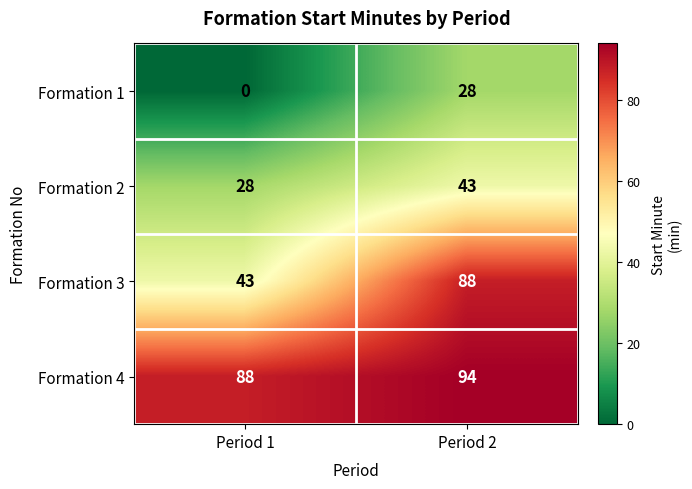

What is the total value across all series at Period 2?

253